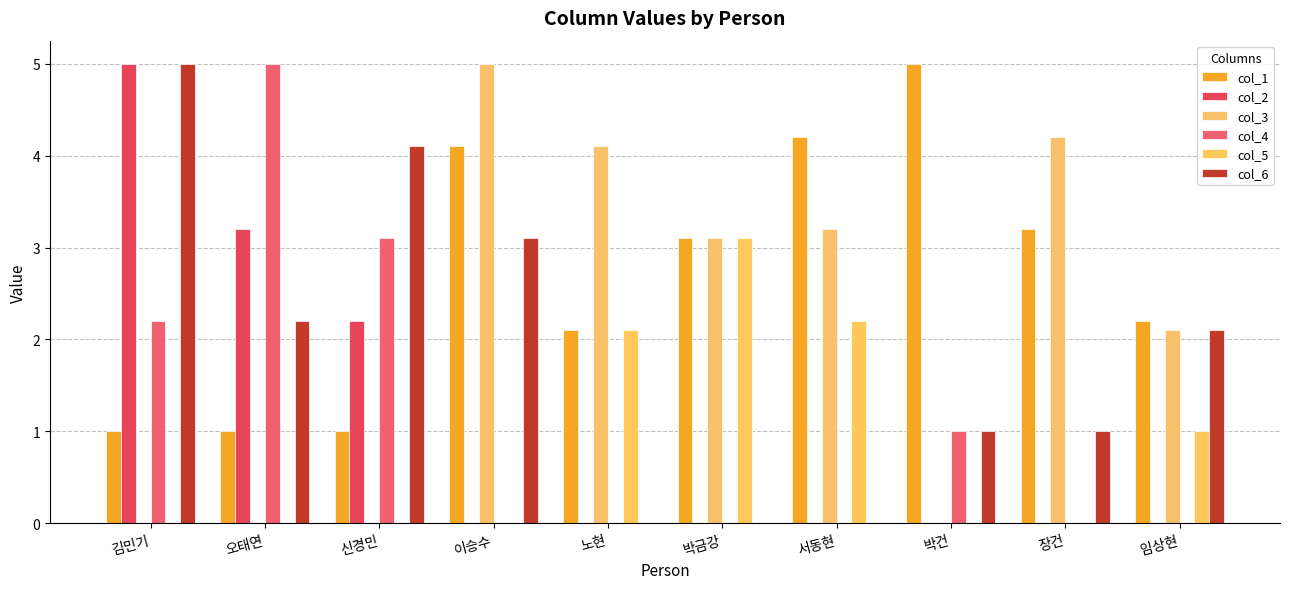

Reading left to right, transcribe all the data shown in this chart.

col_1: 김민기=1.0	오태연=1.0	신경민=1.0	이승수=4.1	노현=2.1	박금강=3.1	서동현=4.2	박건=5.0	장건=3.2	임상현=2.2
col_2: 김민기=5.0	오태연=3.2	신경민=2.2	이승수=0.0	노현=0.0	박금강=0.0	서동현=0.0	박건=0.0	장건=0.0	임상현=0.0
col_3: 김민기=0.0	오태연=0.0	신경민=0.0	이승수=5.0	노현=4.1	박금강=3.1	서동현=3.2	박건=0.0	장건=4.2	임상현=2.1
col_4: 김민기=2.2	오태연=5.0	신경민=3.1	이승수=0.0	노현=0.0	박금강=0.0	서동현=0.0	박건=1.0	장건=0.0	임상현=0.0
col_5: 김민기=0.0	오태연=0.0	신경민=0.0	이승수=0.0	노현=2.1	박금강=3.1	서동현=2.2	박건=0.0	장건=0.0	임상현=1.0
col_6: 김민기=5.0	오태연=2.2	신경민=4.1	이승수=3.1	노현=0.0	박금강=0.0	서동현=0.0	박건=1.0	장건=1.0	임상현=2.1